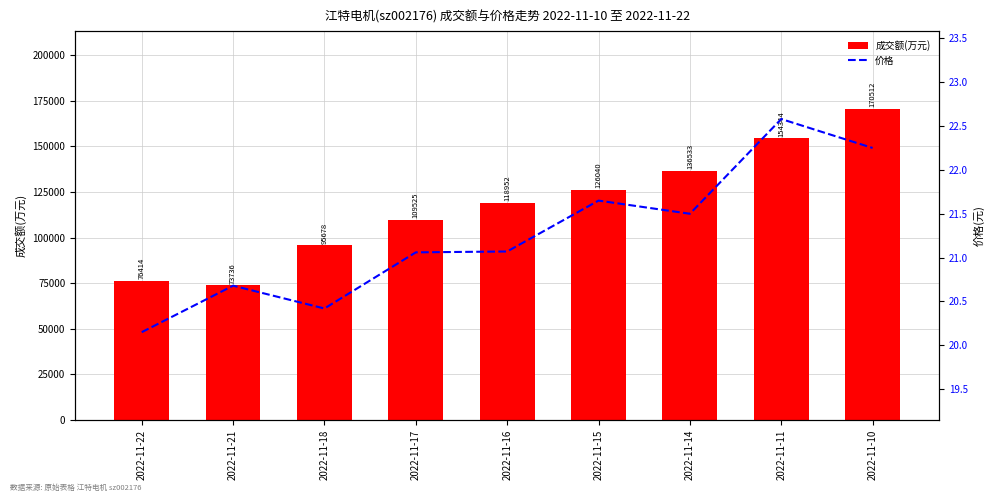

What is the difference between the maximum and minimum values in the 成交额(万元) series?

96776